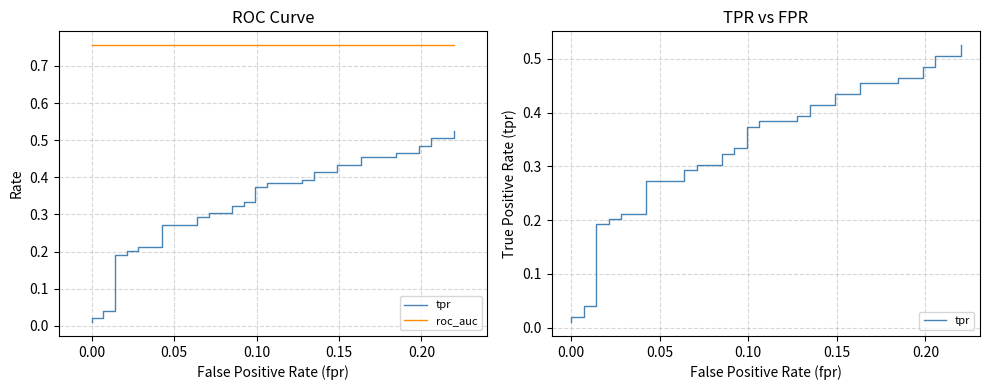

The roc_auc series shows 1.3 at 27. True or false?

False